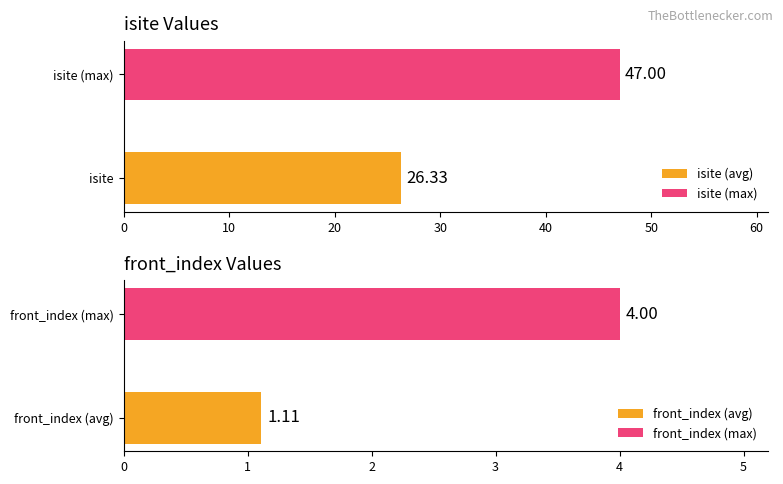

Are the bars horizontal?

Yes